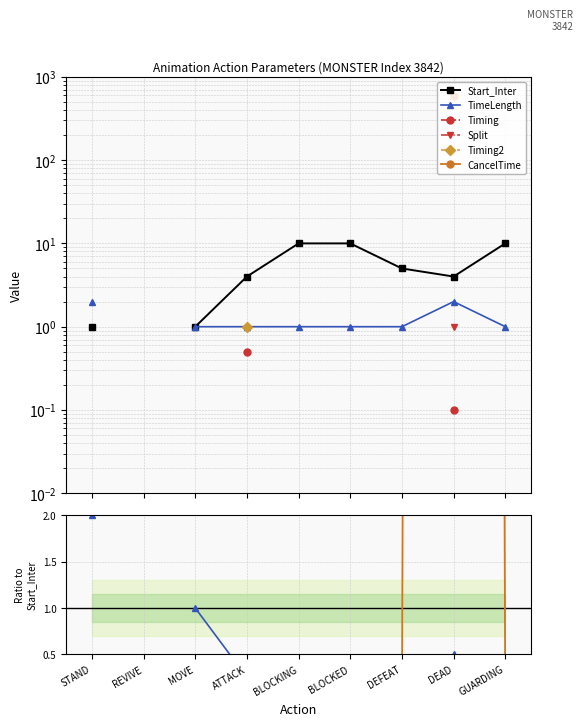

What are all the series names shown in the legend?

Start_Inter, TimeLength, Timing, Split, Timing2, CancelTime